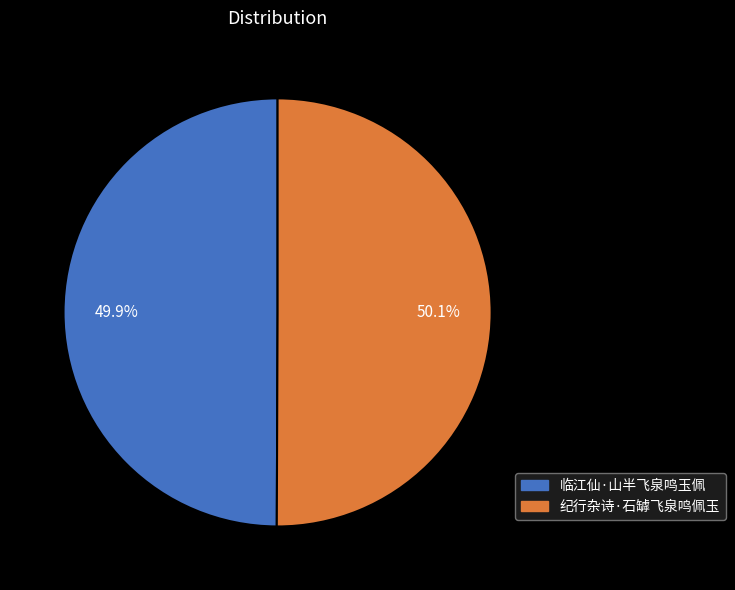

What percentage do 纪行杂诗·石罅飞泉鸣佩玉 and 临江仙·山半飞泉鸣玉佩 together represent?

100.0%